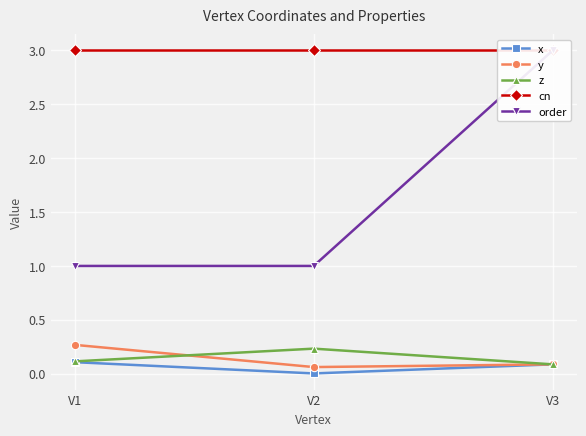

At which label does y reach its peak?

V1